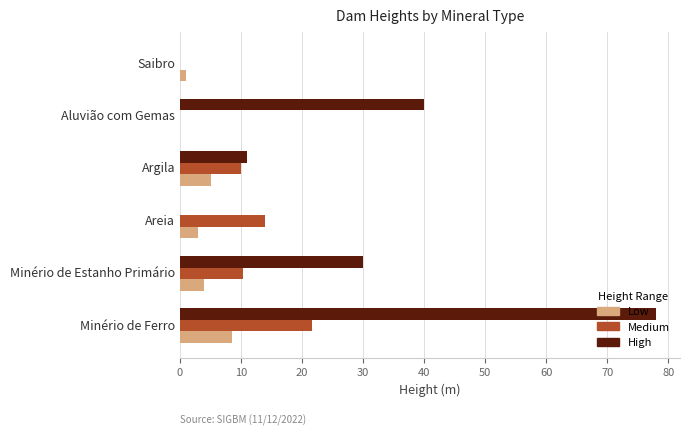

Which series has the widest spread of values?

High